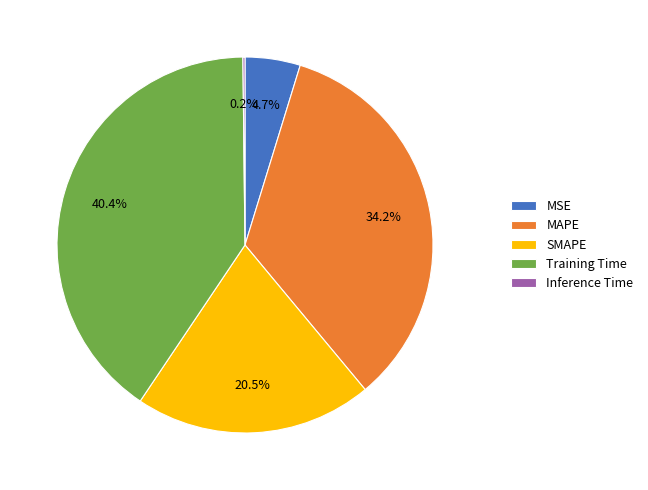

Is it true that Training Time is 46% of the pie?

False